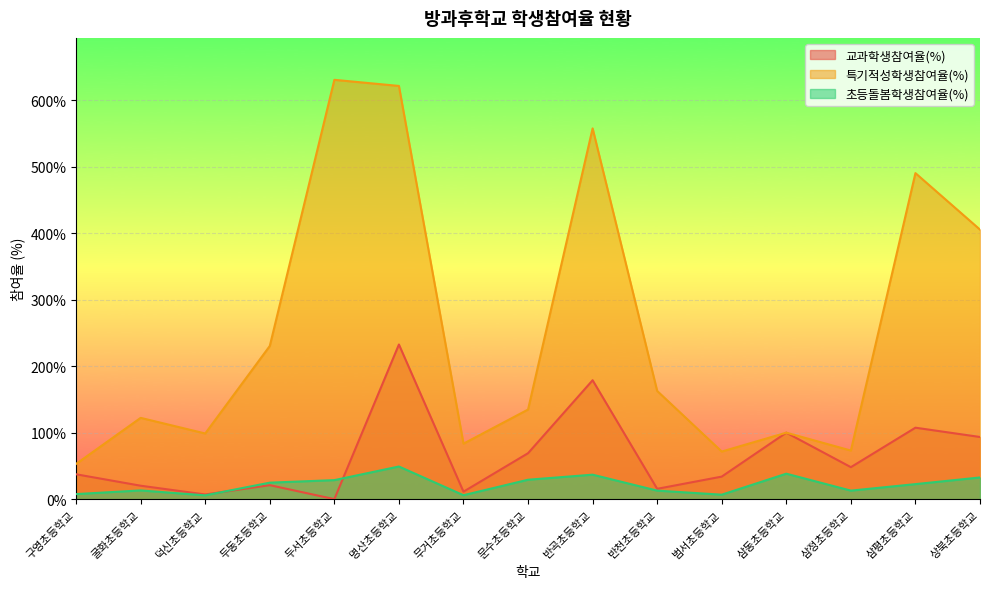

Is it true that 특기적성학생참여율(%) equals 631.0 at 두서초등학교?

True